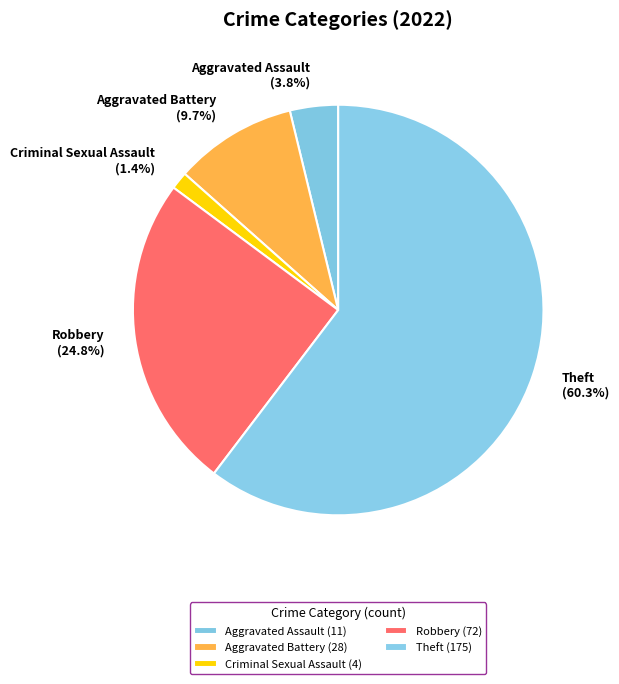

To the nearest percent, what is the average slice percentage?

20%